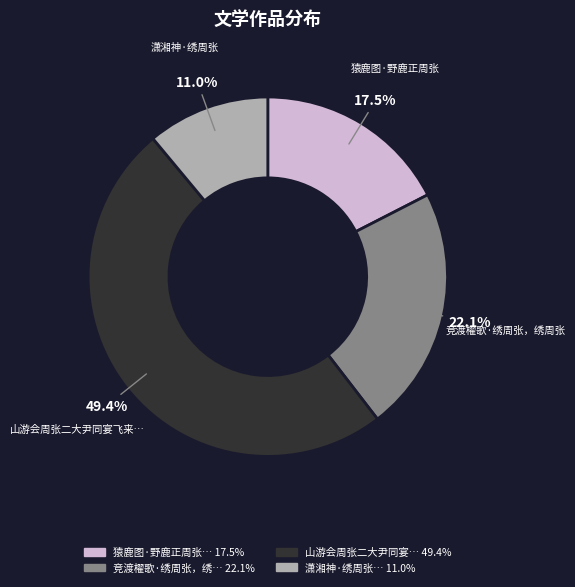

Is there any slice that represents more than half of the pie?

No